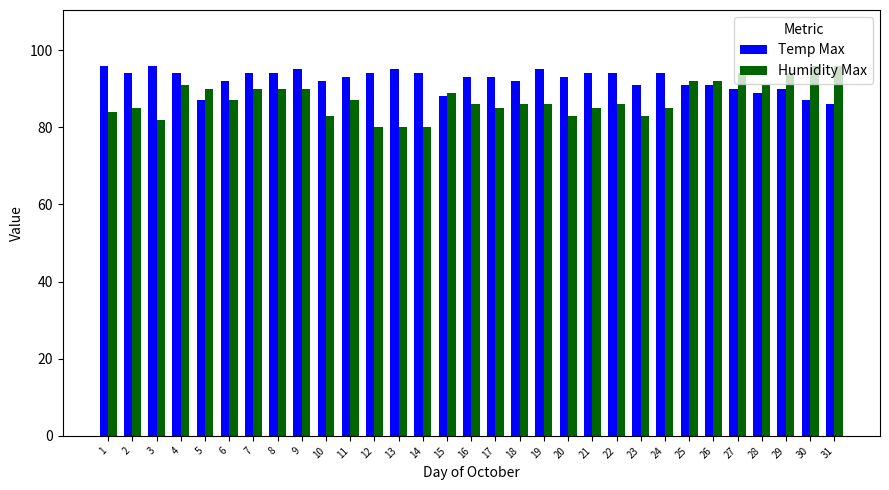

Which series has the largest range (max minus min)?

Humidity Max